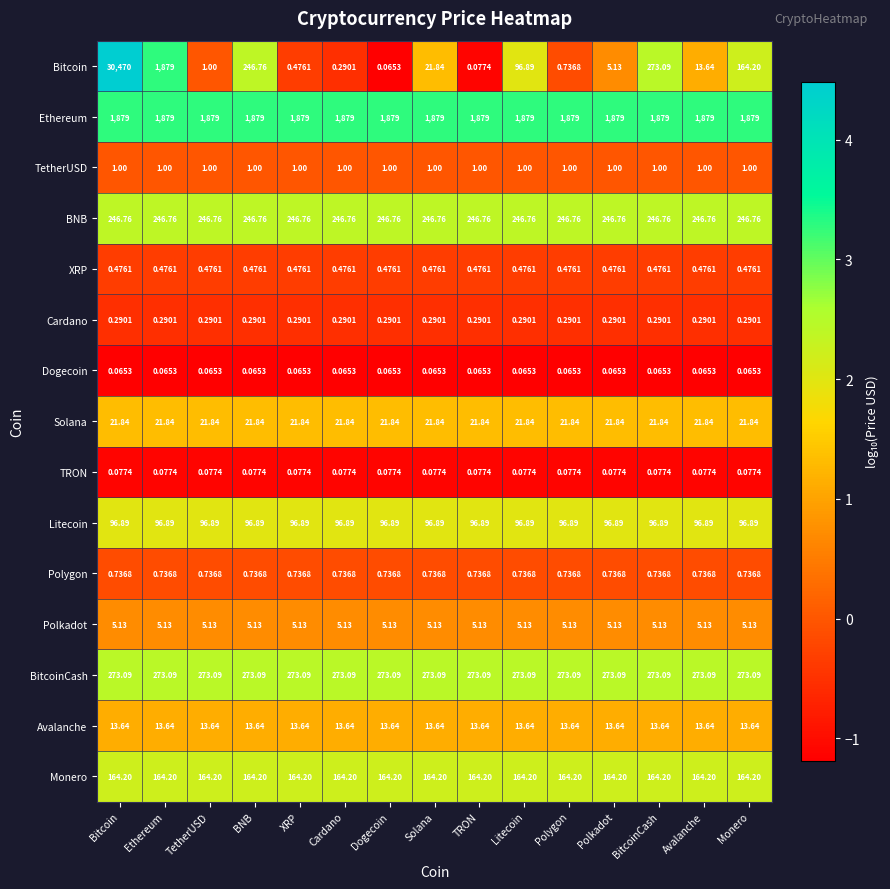

Which series has the largest range (max minus min)?

Bitcoin